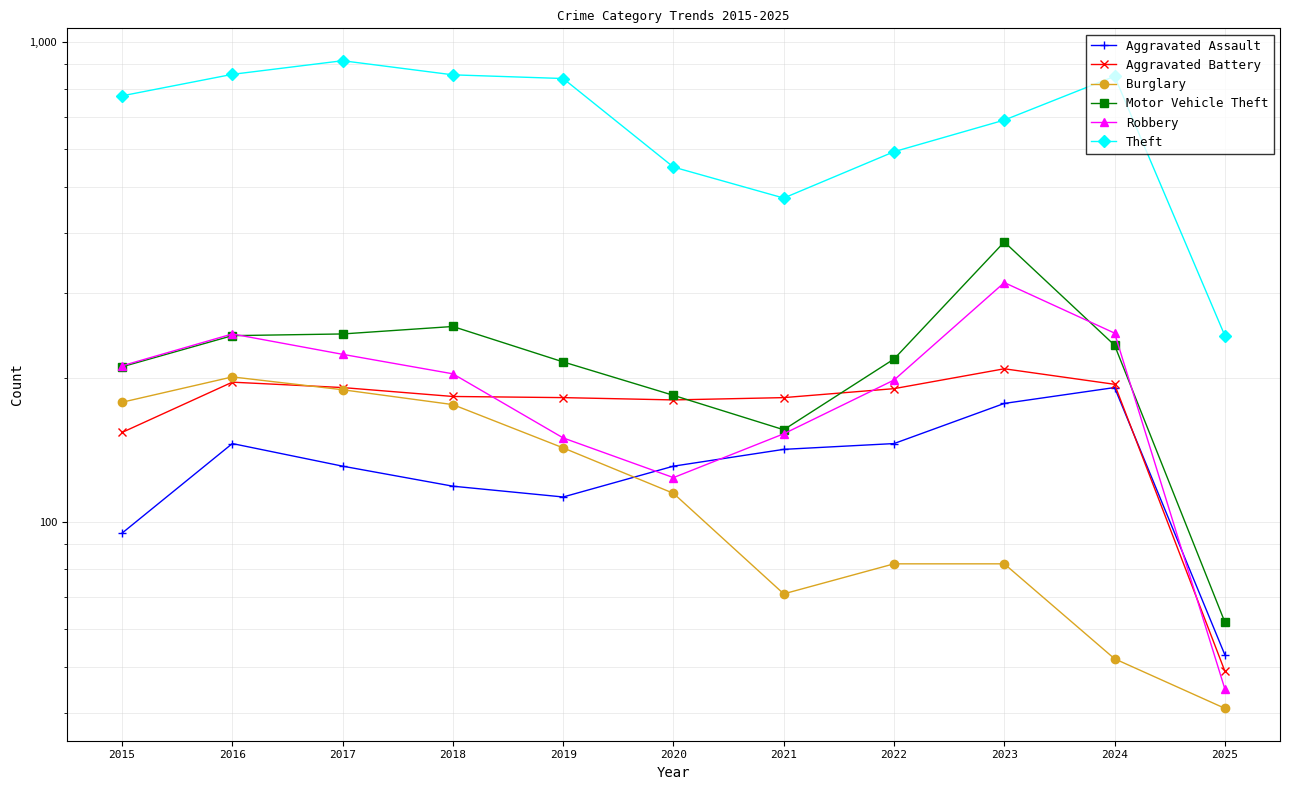

In Burglary, how many points are lower than both neighbors (excluding endpoints)?

1